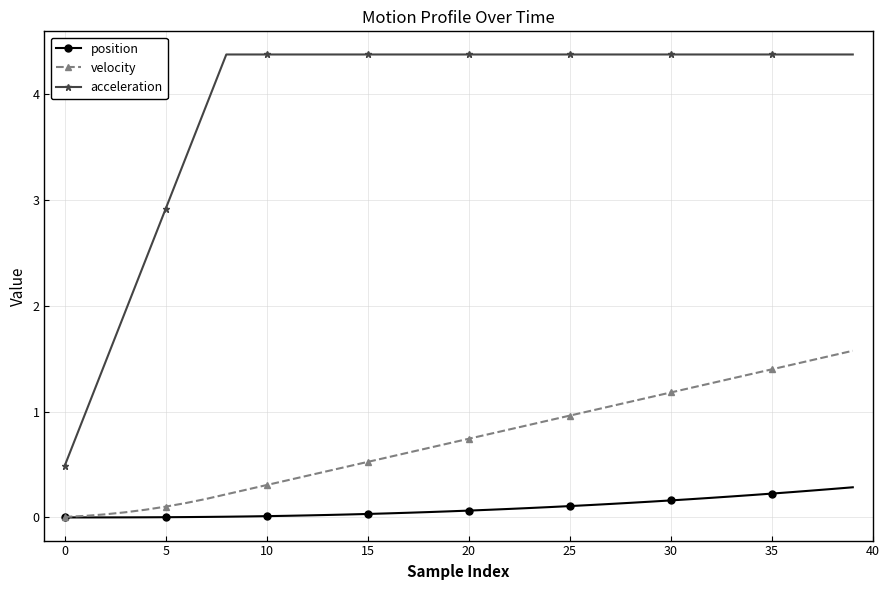

Does the chart display data point markers on the line(s)?

Yes